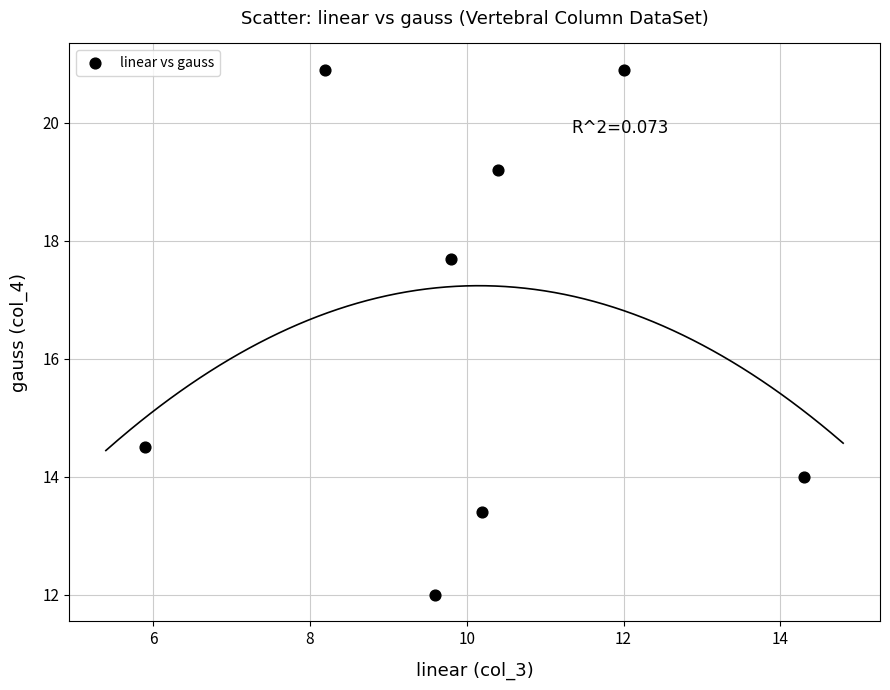

What is the average X value?

10.1